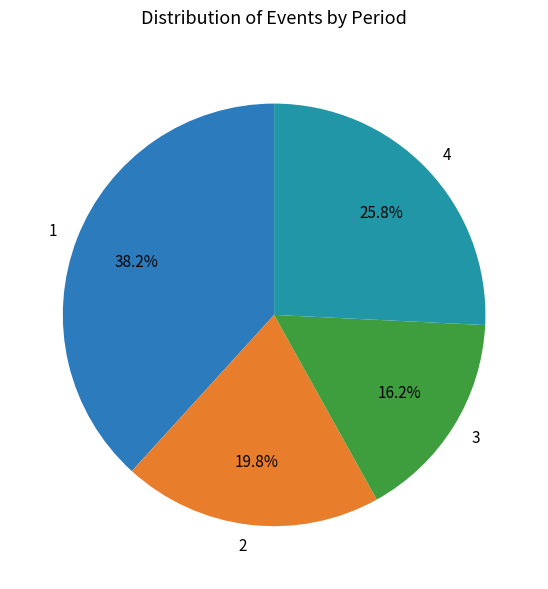

Combined, do 1 and 2 account for over 50%?

Yes